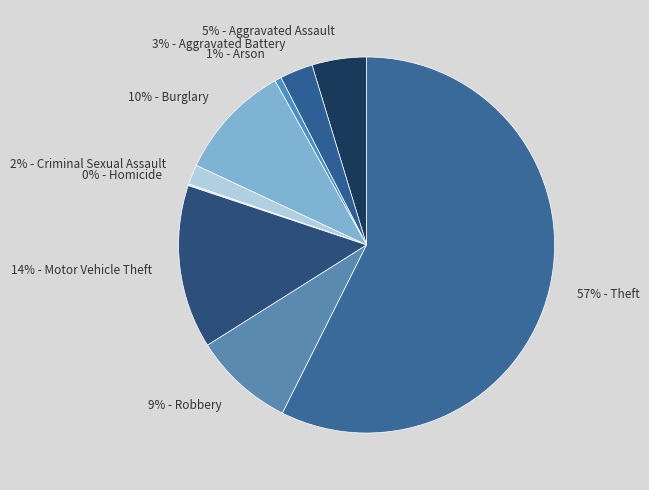

Which category accounts for the majority?

57% - Theft